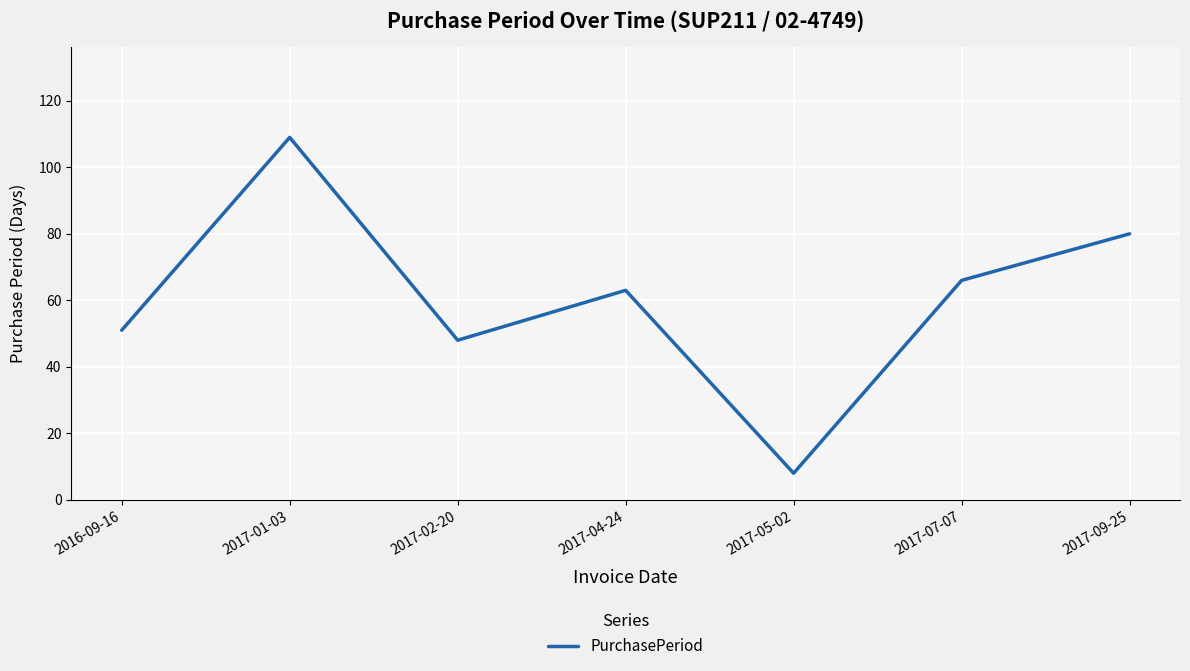

At which category does the data reach its first local valley?

2017-02-20